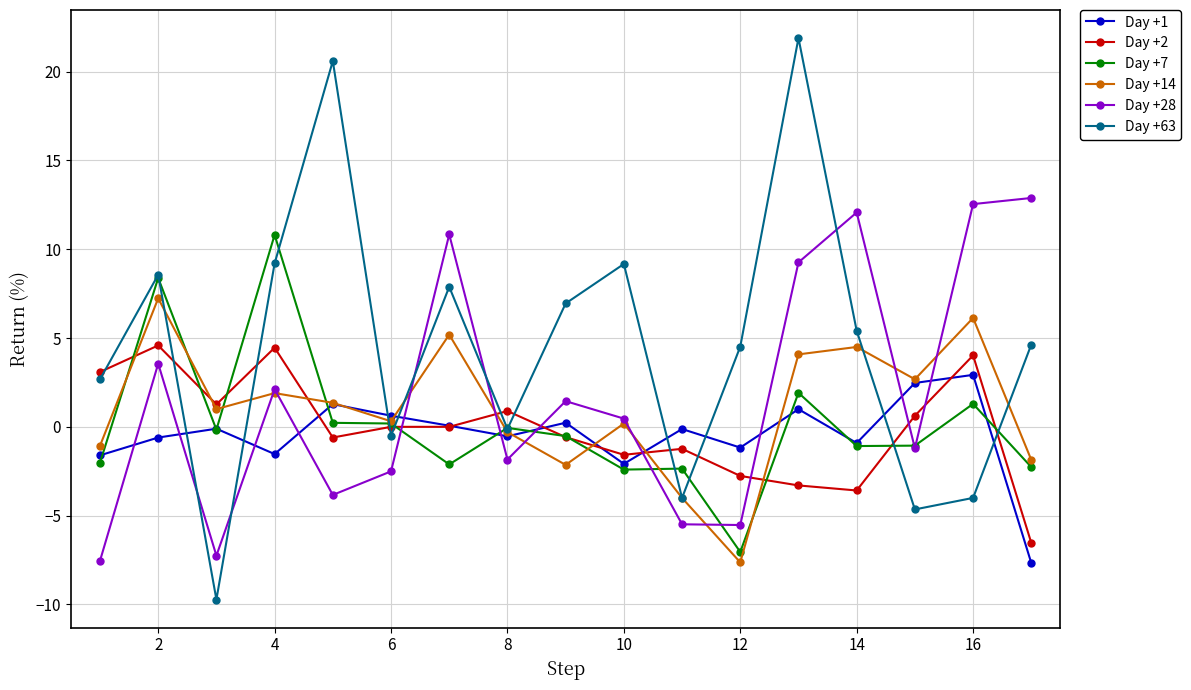

Which series has the largest total across all categories?

Day +63